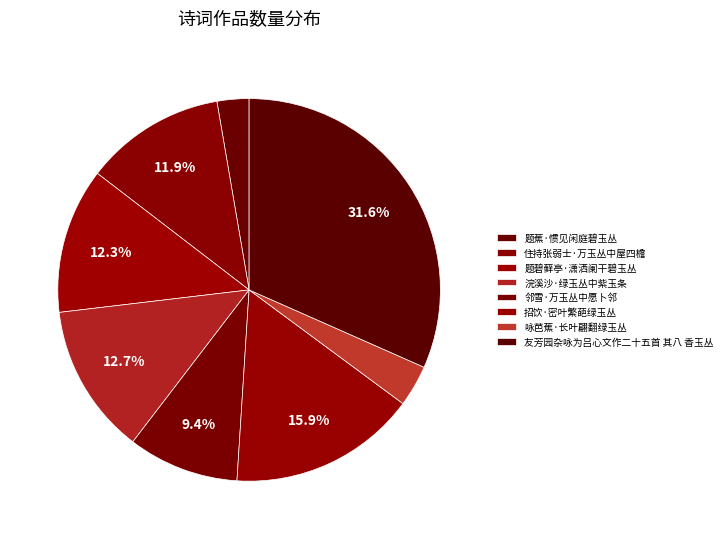

Count the number of slices in the pie.

8